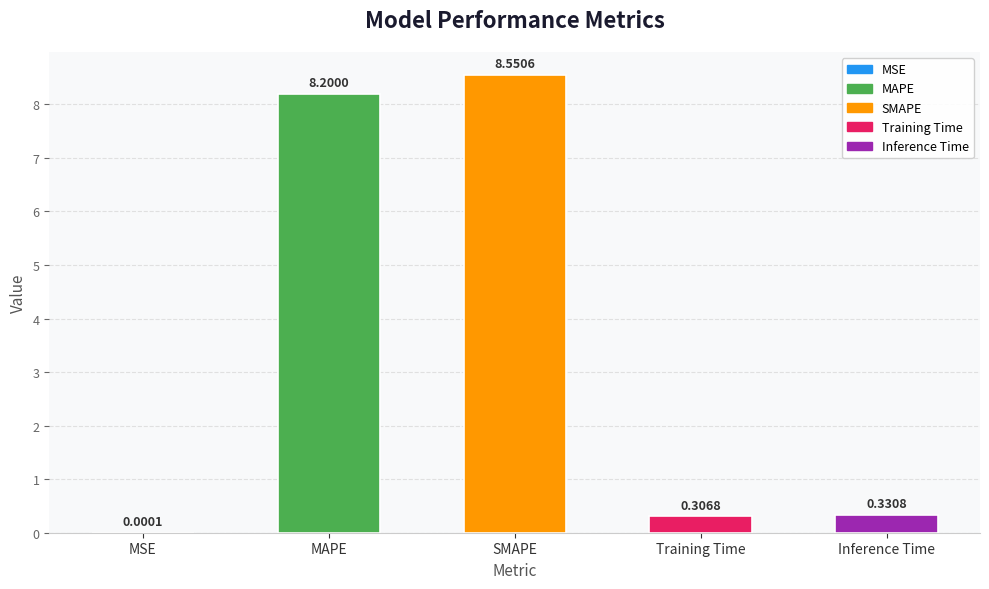

What is the difference between the values at SMAPE and Training Time?

8.2